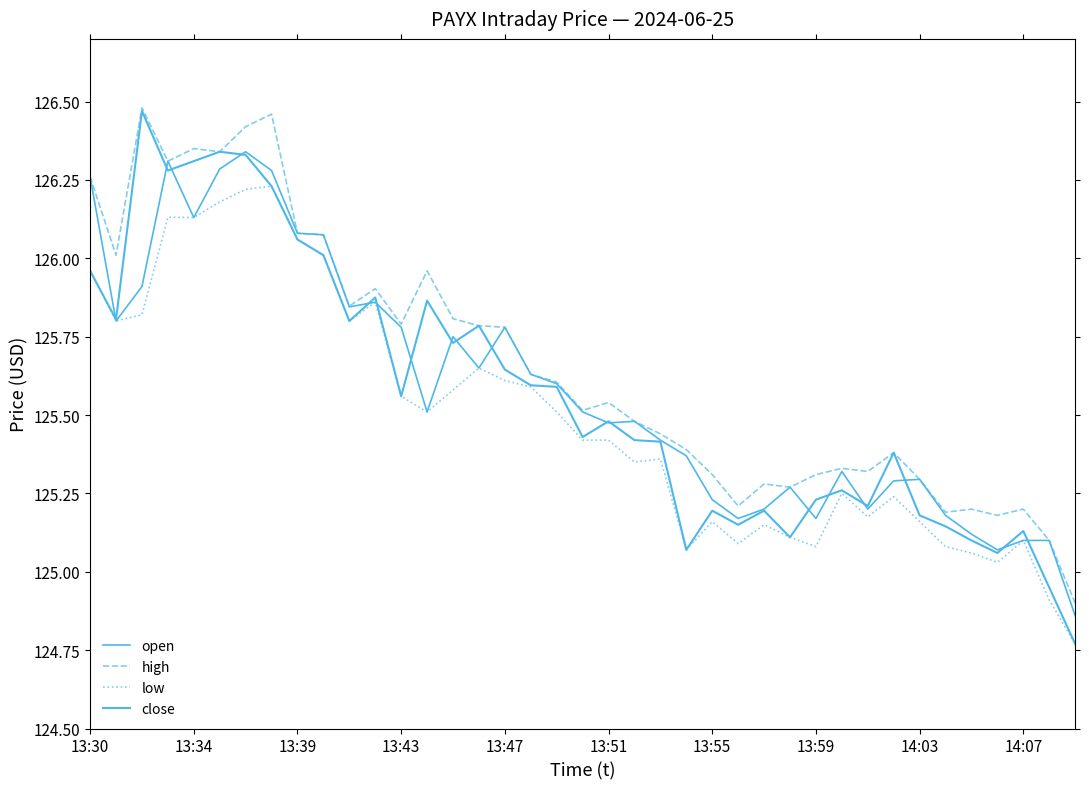

Does the chart have visible grid lines?

No